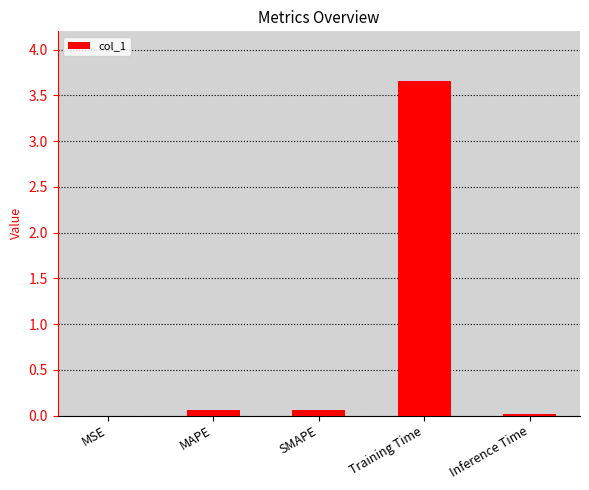

Are the bars horizontal?

No